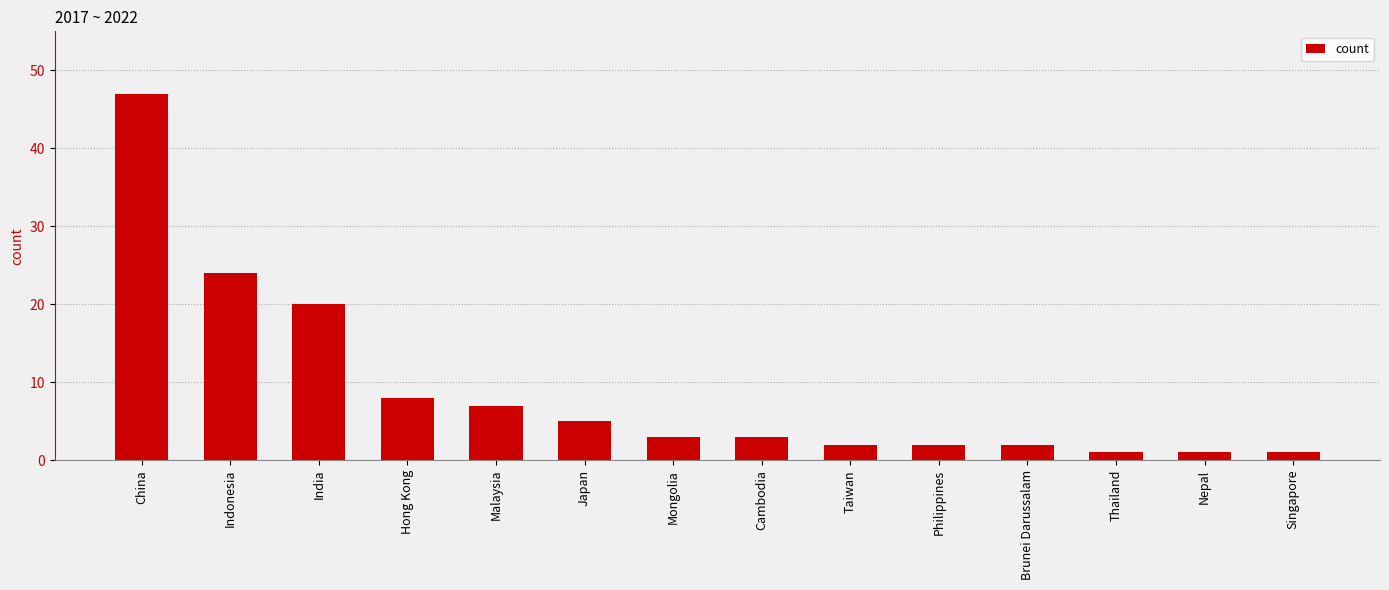

Reading left to right, list all the values displayed in this chart.

47	24	20	8	7	5	3	3	2	2	2	1	1	1